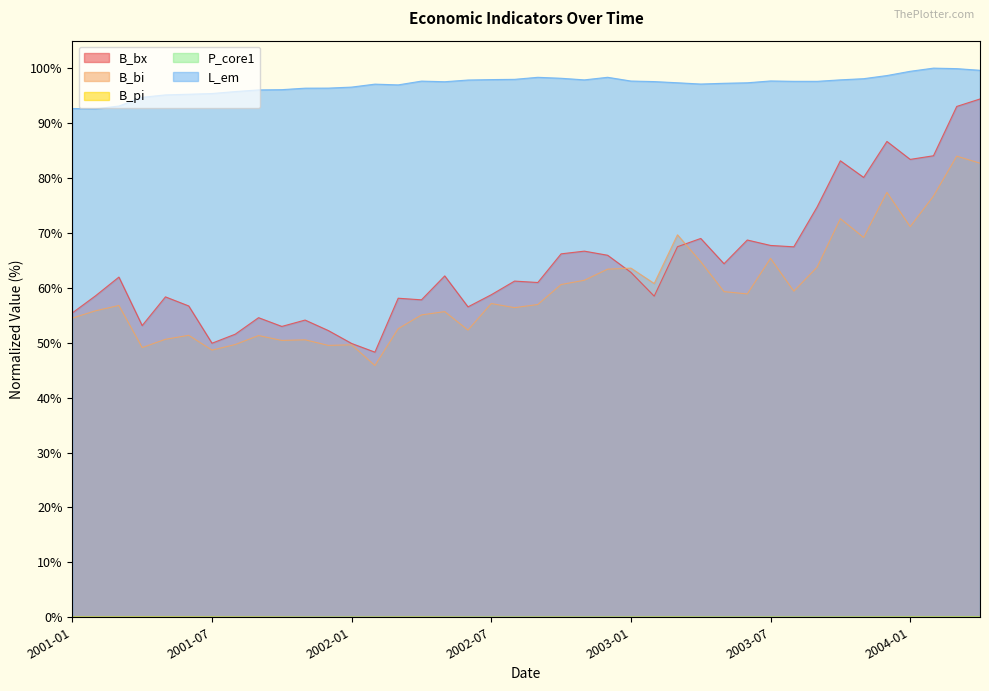

Between 2003-12 and 2004-04, which series saw the biggest shift?

B_bx